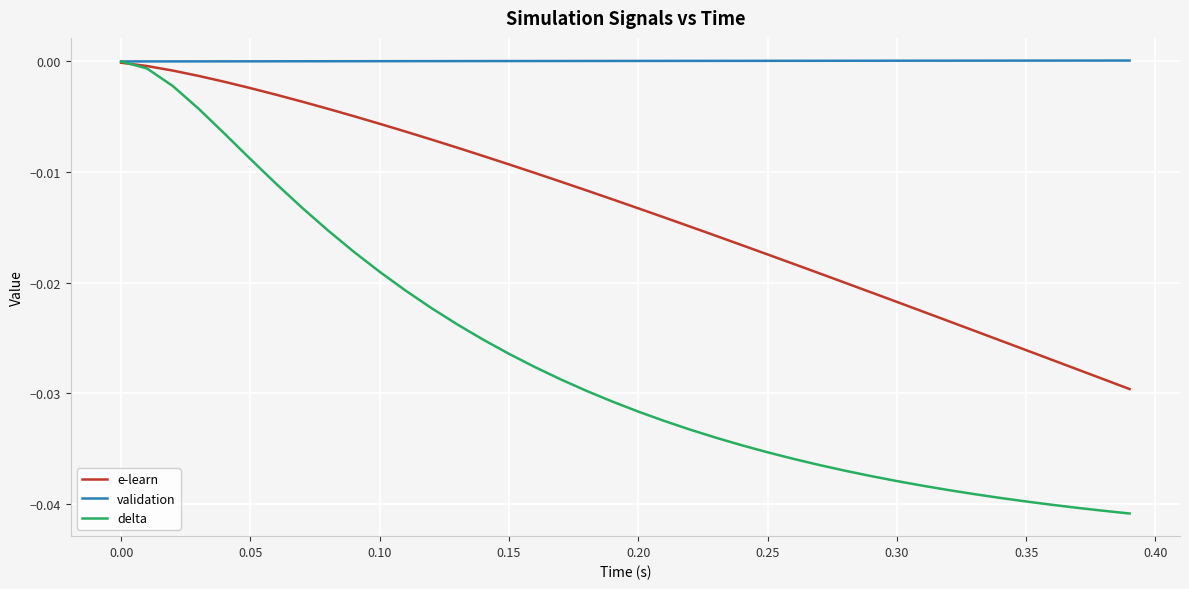

Which series has the largest total across all categories?

validation